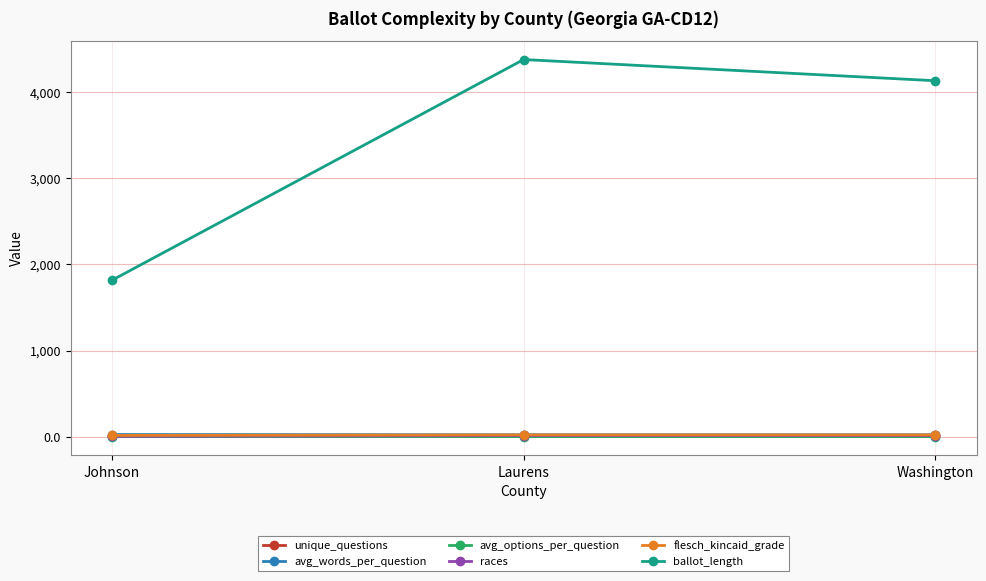

The value of ballot_length at Laurens is 1783.3. True or false?

False